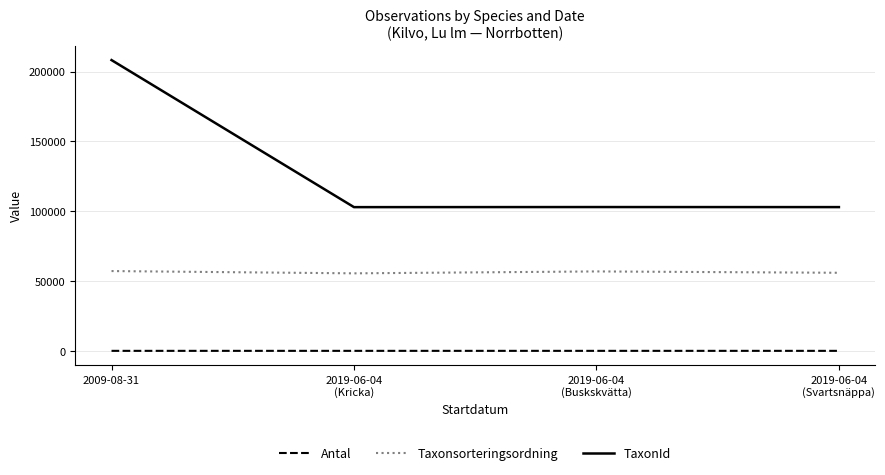

What is the maximum value shown in the chart?

208260